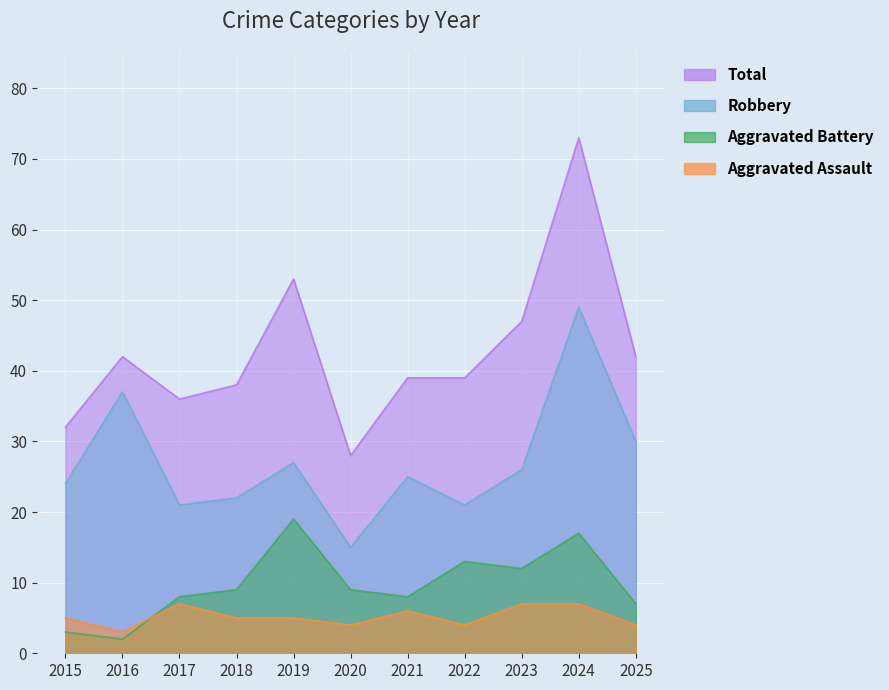

Count the number of categories in the chart.

11